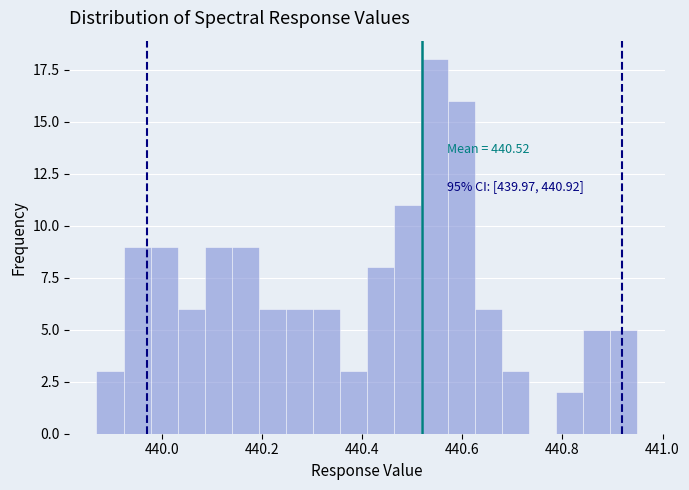

Around what value on the x-axis is the tallest bar? Give the approximate position of its centre, as read against the axis.

440.54